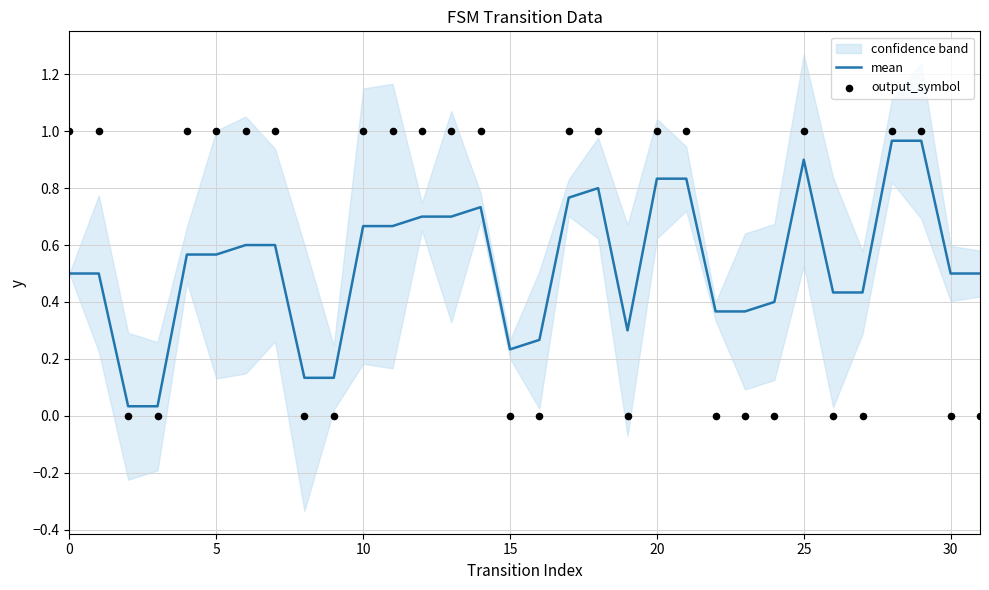

At which category is the sum across all series the highest?

28